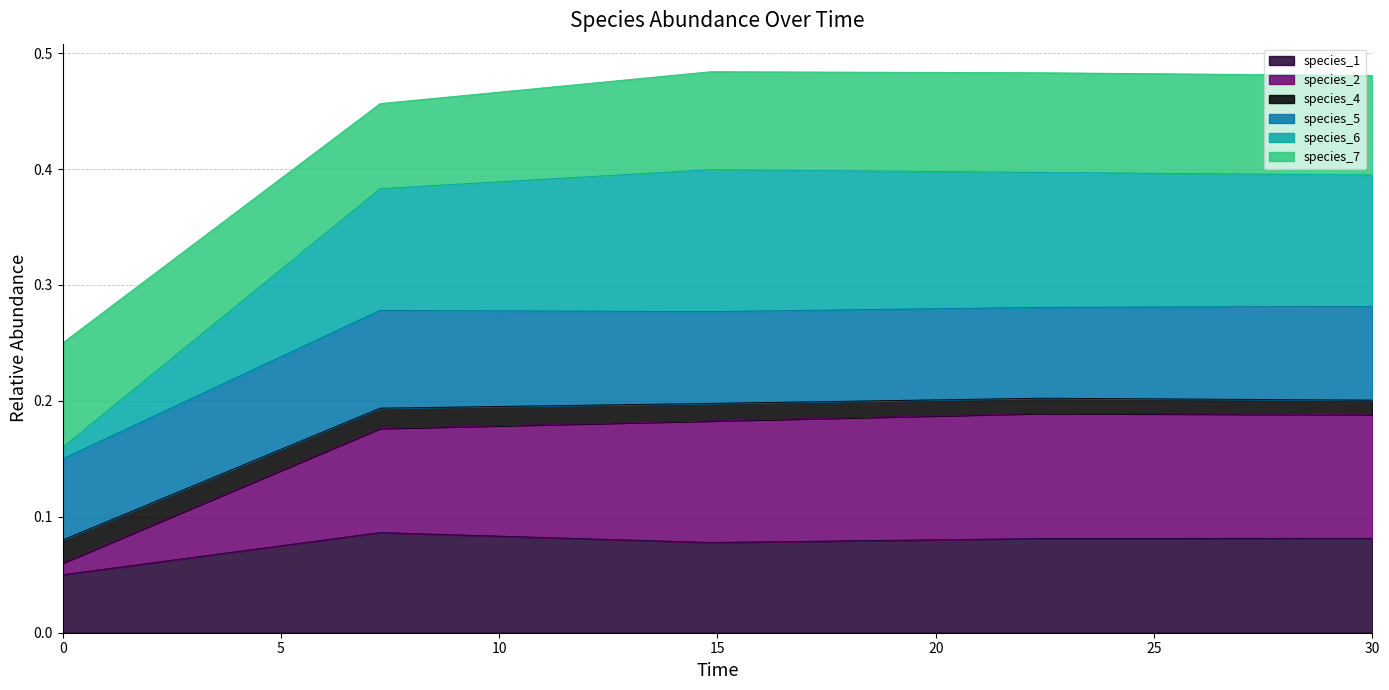

The value of species_1 at 0 is 0.0. True or false?

False